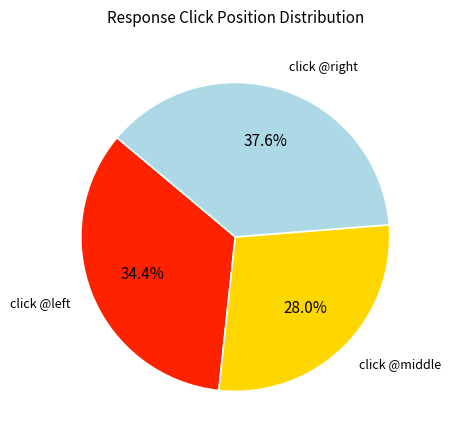

Is there a majority slice in this chart?

No